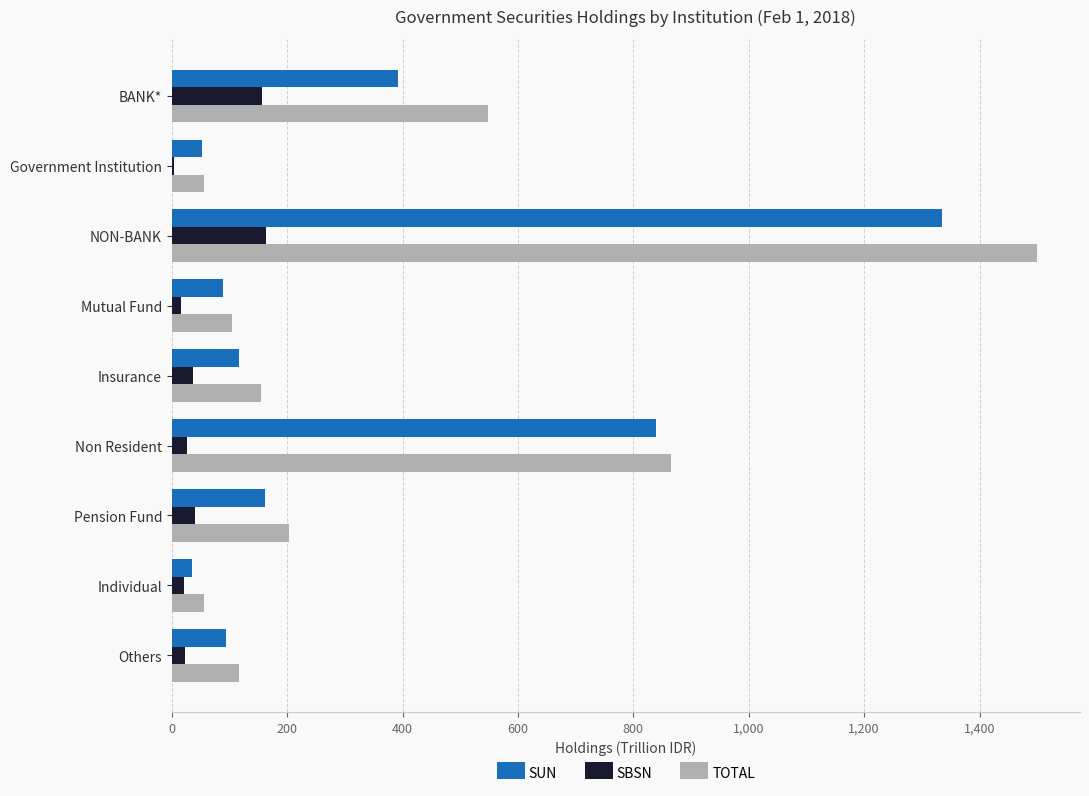

Which category has the highest value across all series?

NON-BANK